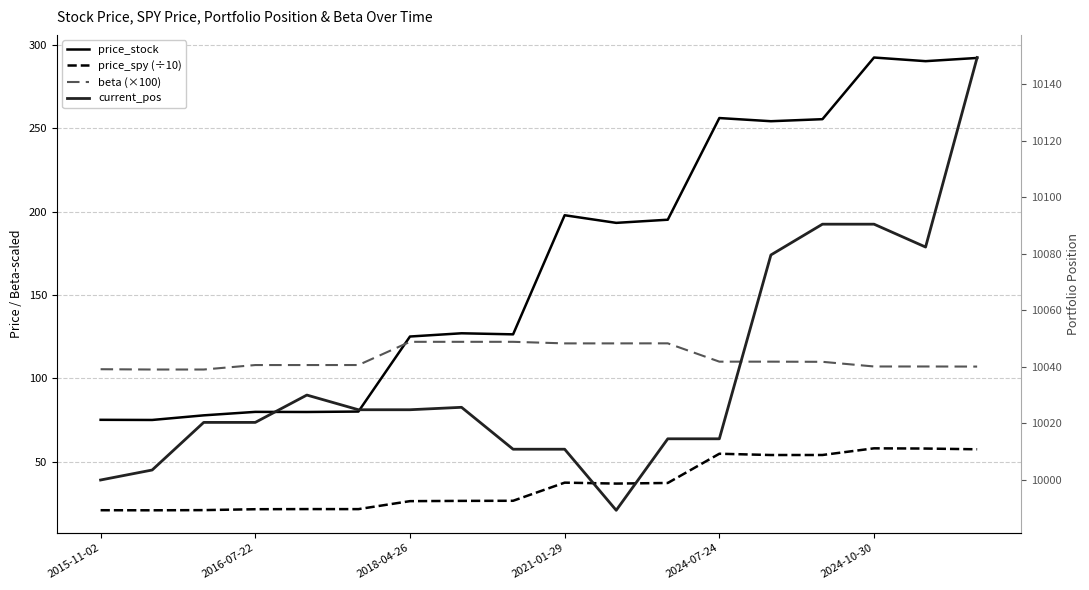

True or false: current_pos has more than 2 interior local peaks.

False